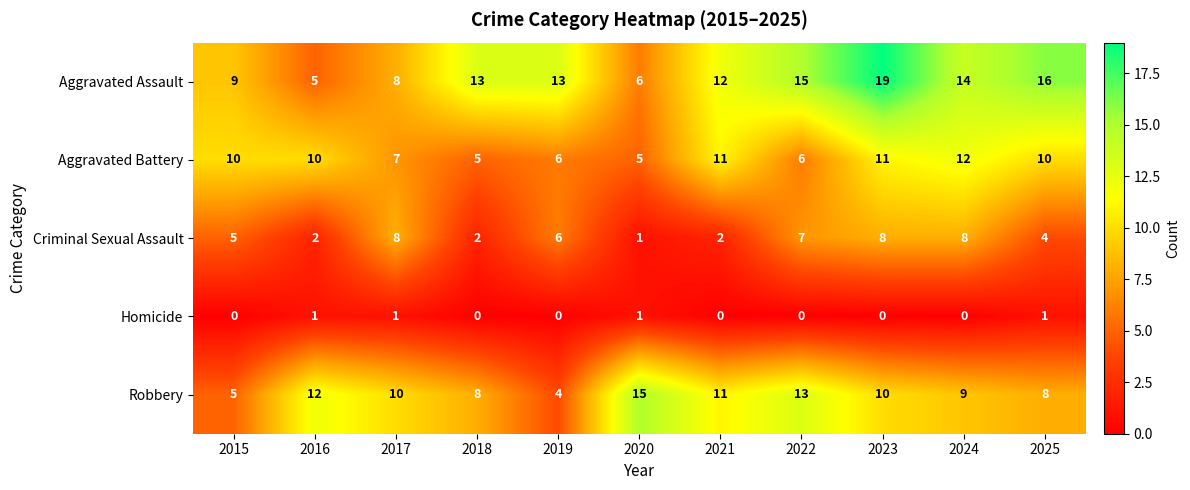

Which series has the largest range (max minus min)?

Aggravated Assault